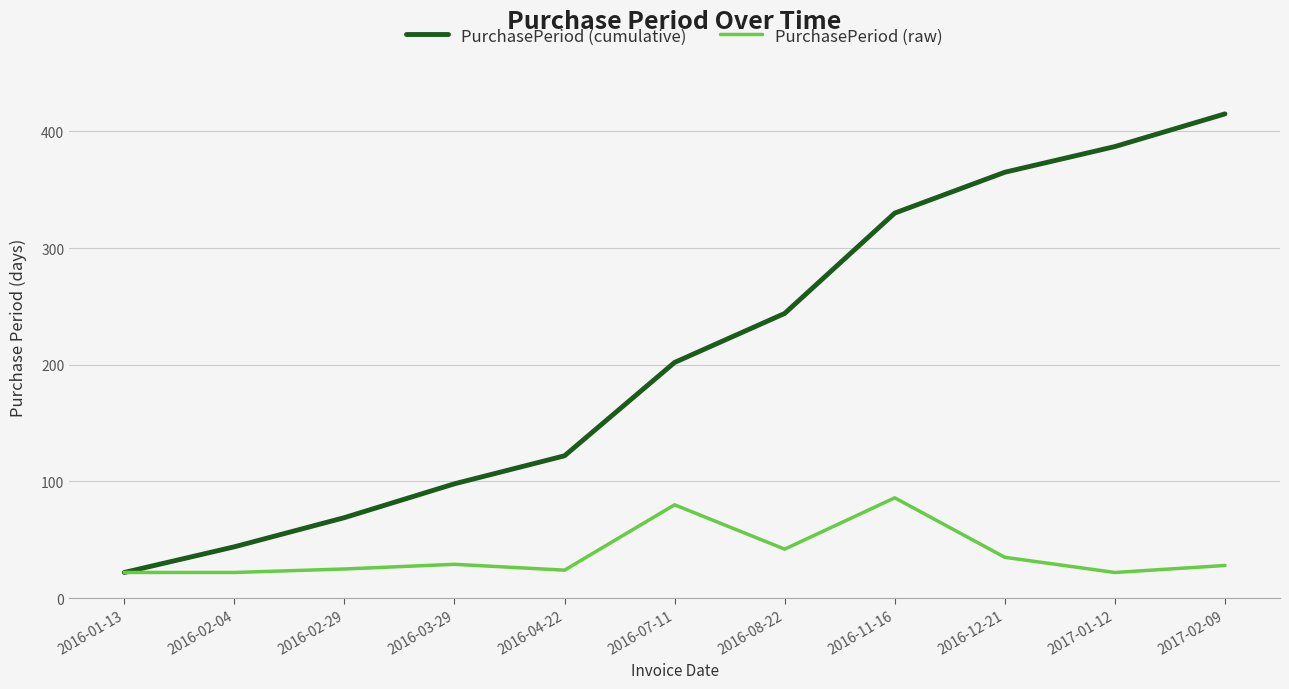

Which series has the largest total across all categories?

PurchasePeriod (cumulative)